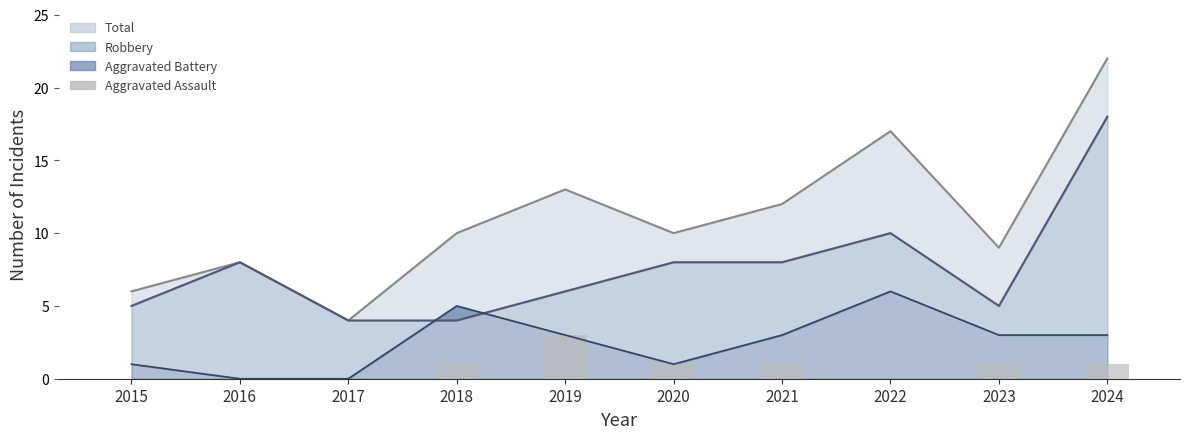

At which label is Aggravated Battery (line) closest to 3?

2019